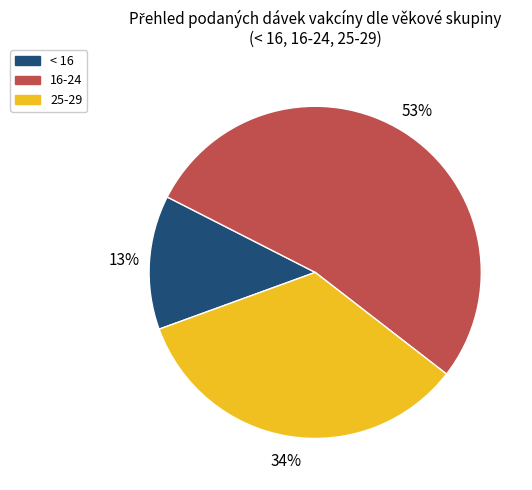

Is there a majority slice in this chart?

Yes